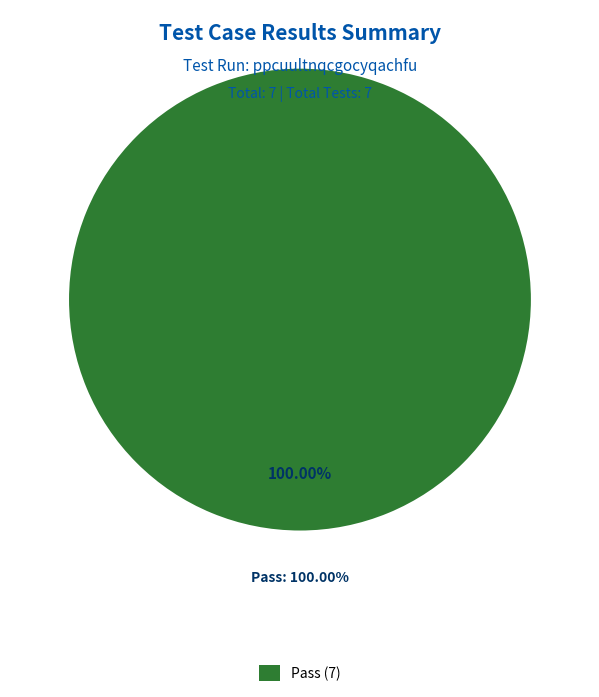

Which slice is the largest?

Pass